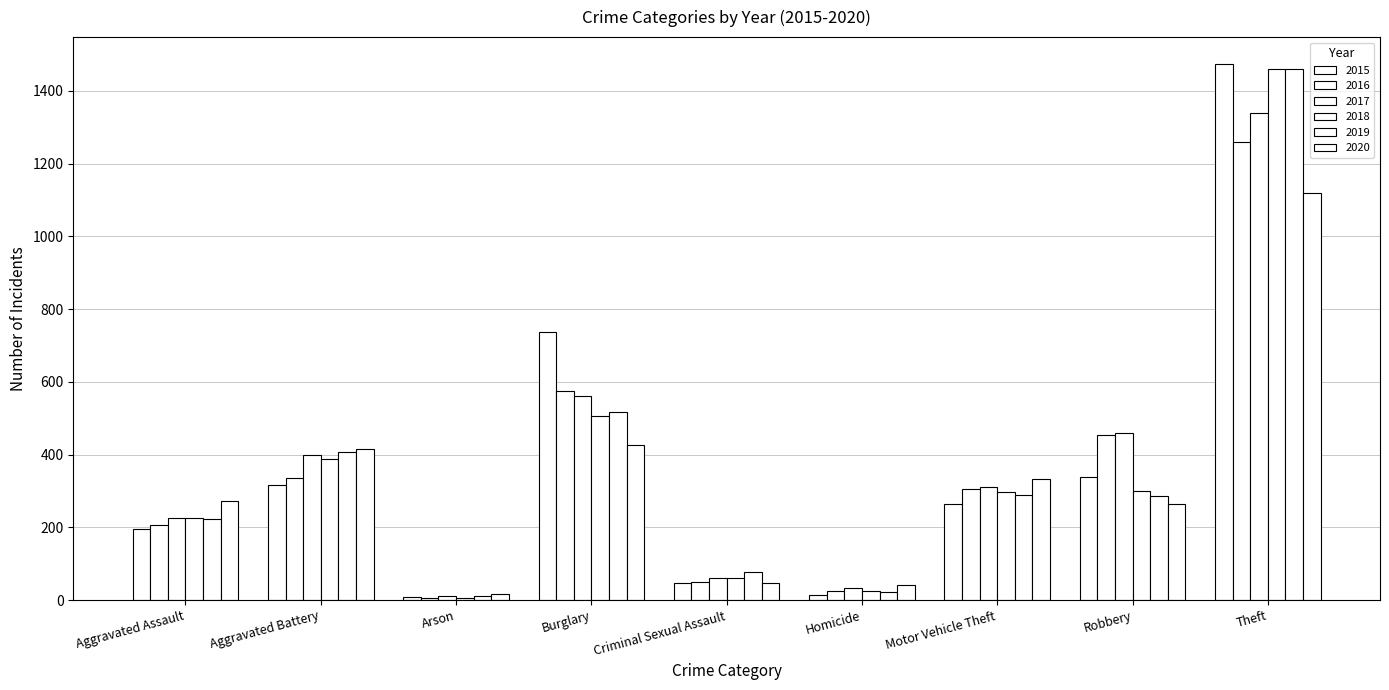

How many series are shown in this chart?

6